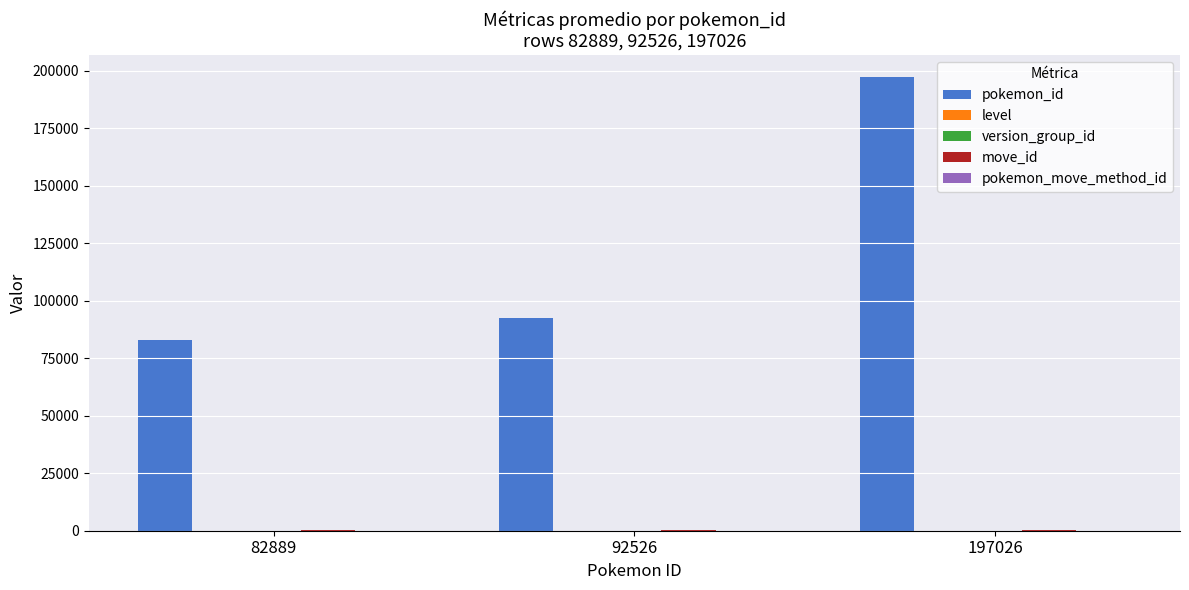

Where is pokemon_id nearest to the value 139957?

92526